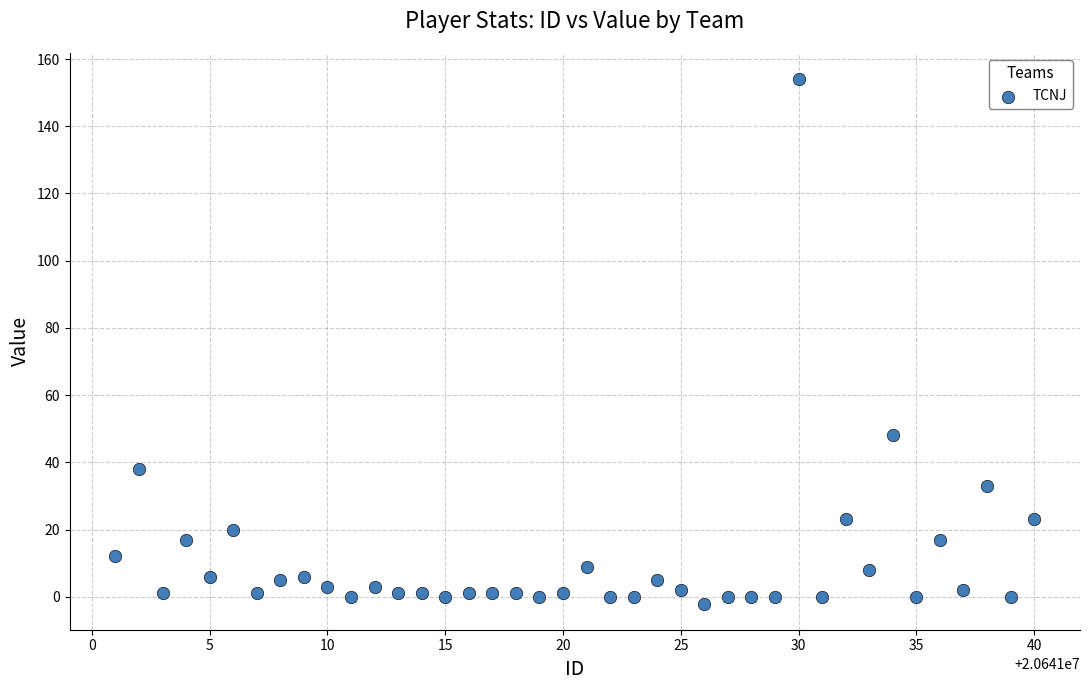

What Y value in the scatter plot is closest to 76?

48